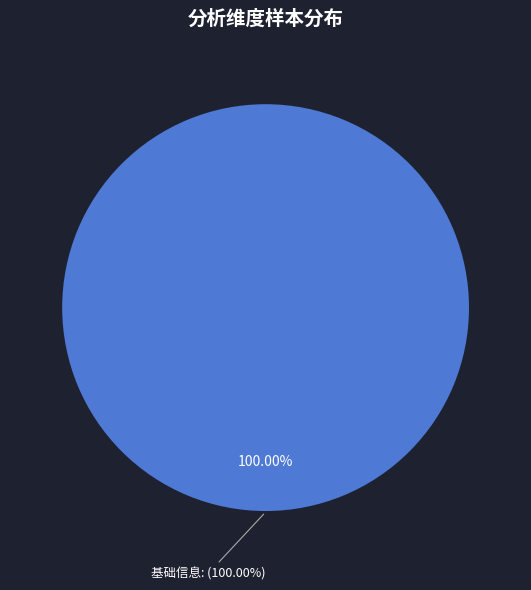

Which slice represents more than half of the pie?

基础信息